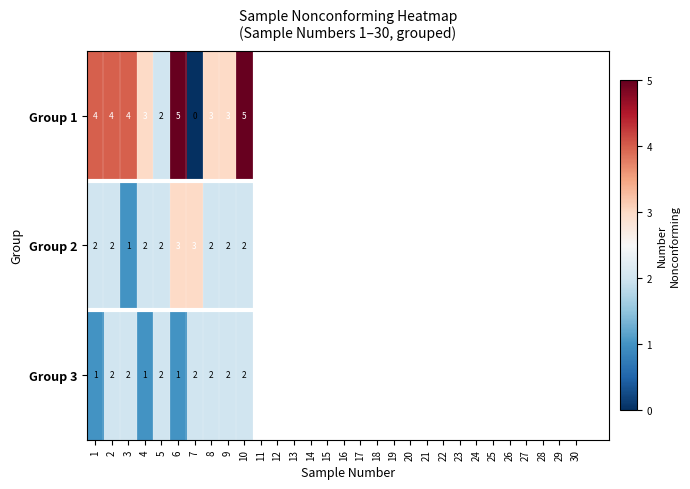

Reading left to right, list all the values displayed in this chart.

Group 1: 4	4	4	3	2	5	0	3	3	5
Group 2: 2	2	1	2	2	3	3	2	2	2
Group 3: 1	2	2	1	2	1	2	2	2	2